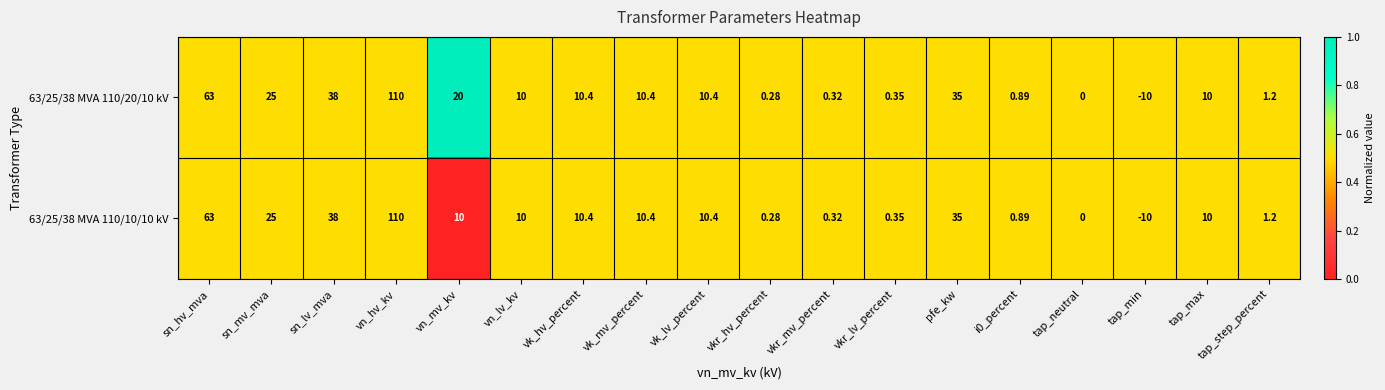

Is the value of 63/25/38 MVA 110/10/10 kV at vkr_hv_percent greater than the value of 63/25/38 MVA 110/20/10 kV at vk_lv_percent?

No